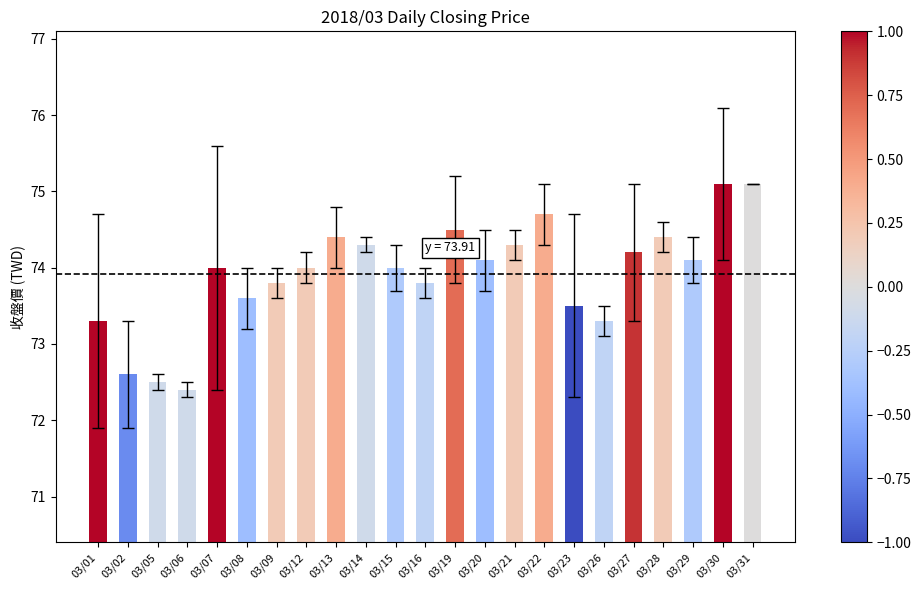

Count the number of data series in this chart.

1